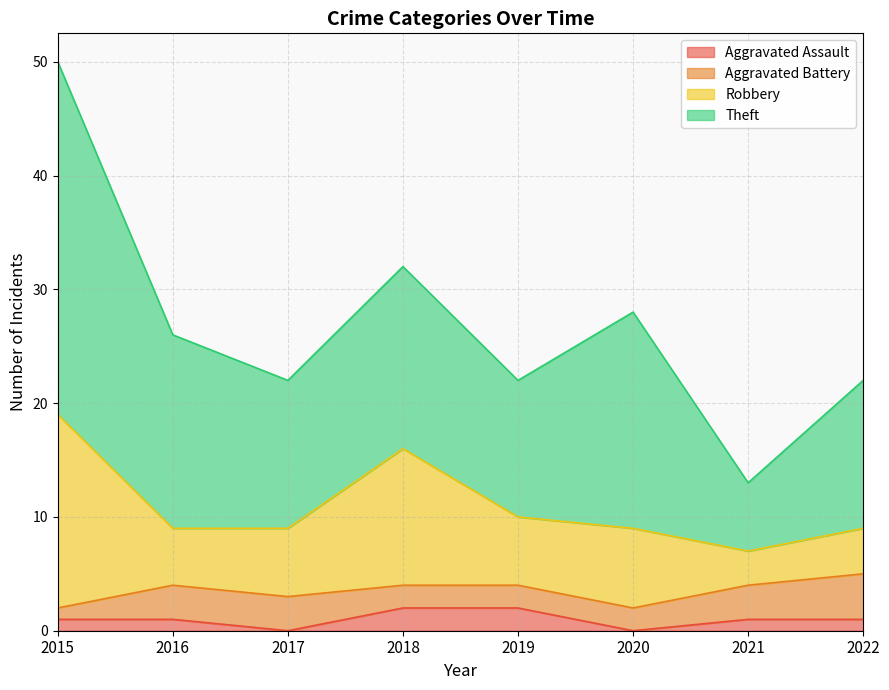

At which category is the sum across all series the highest?

2015